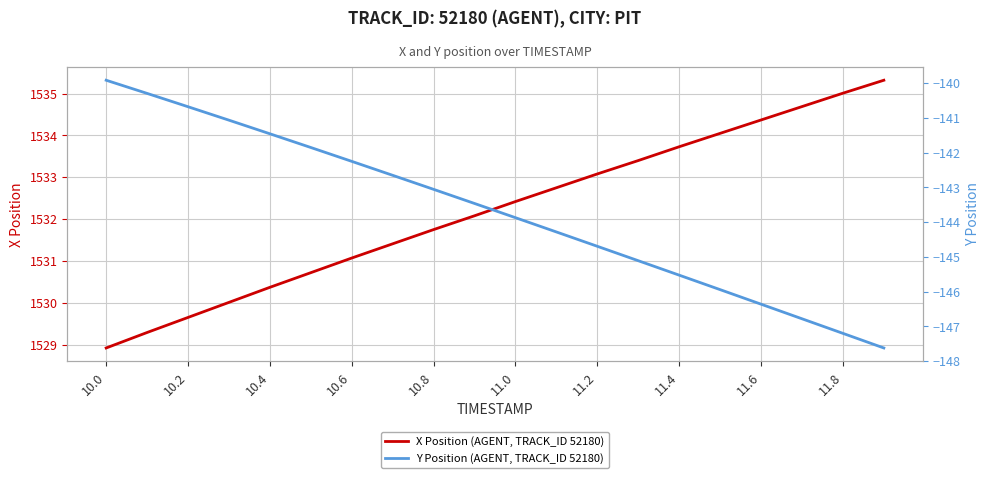

The X Position (AGENT, TRACK_ID 52180) series shows 1533.7 at 11.4. True or false?

True